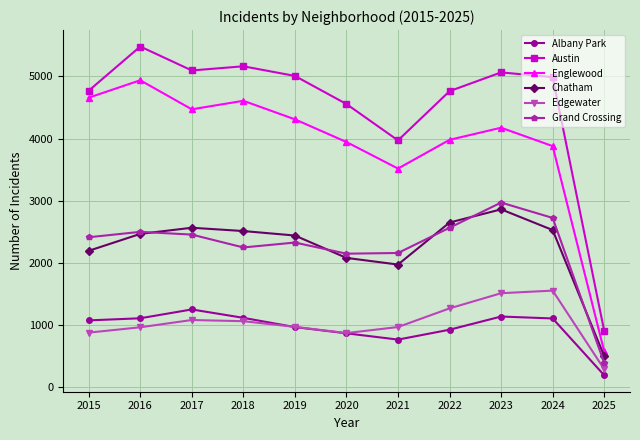

What is the value of the Austin point at the 9th from the left?

5065